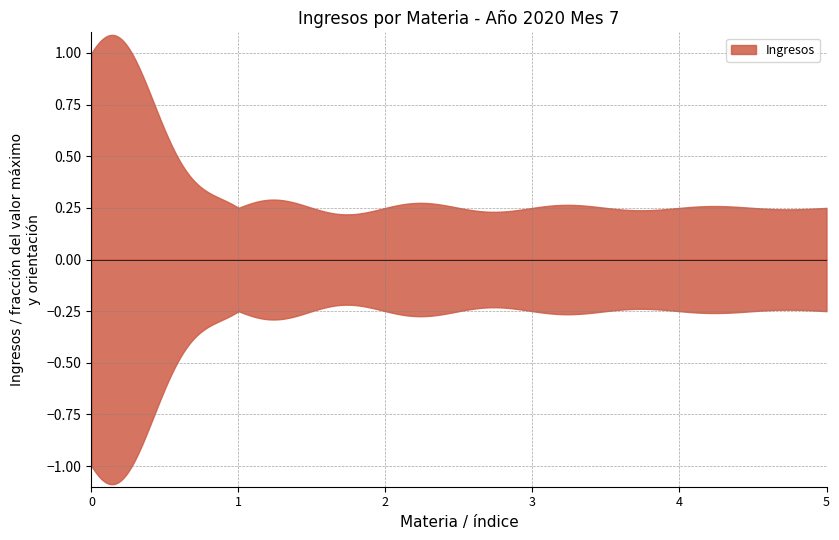

What is the smallest value displayed?

1